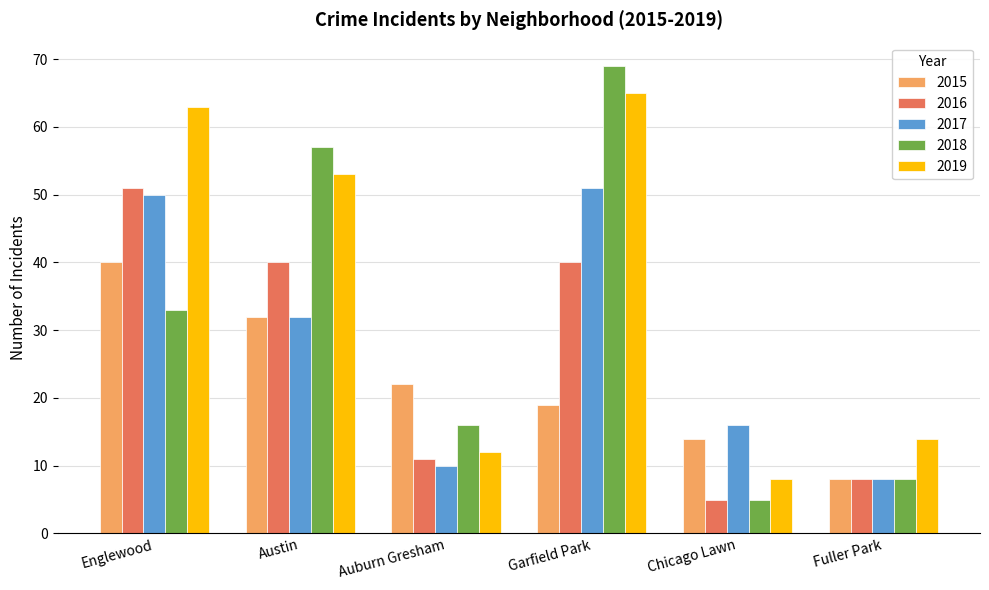

At how many categories does at least one series exceed 13?

6